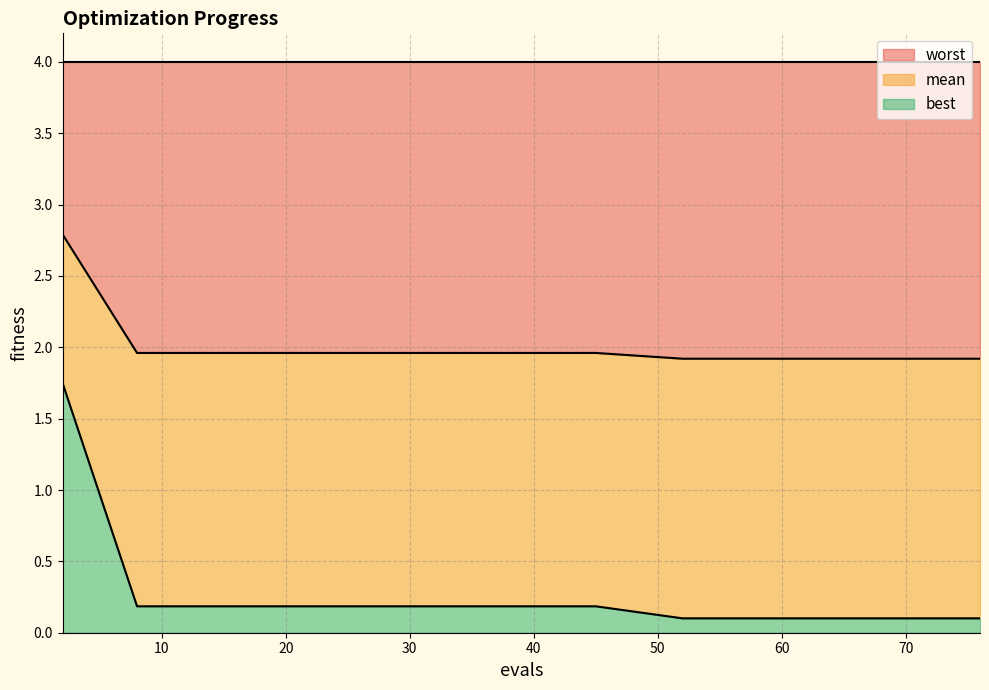

At 37, list the series in order from smallest to largest.

best, mean